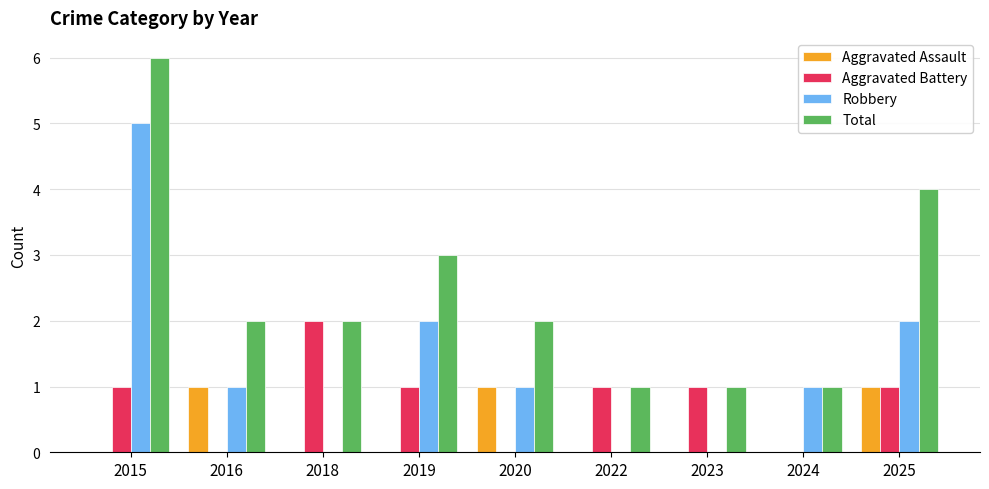

Between 2016 and 2025, which series saw the biggest shift?

Total